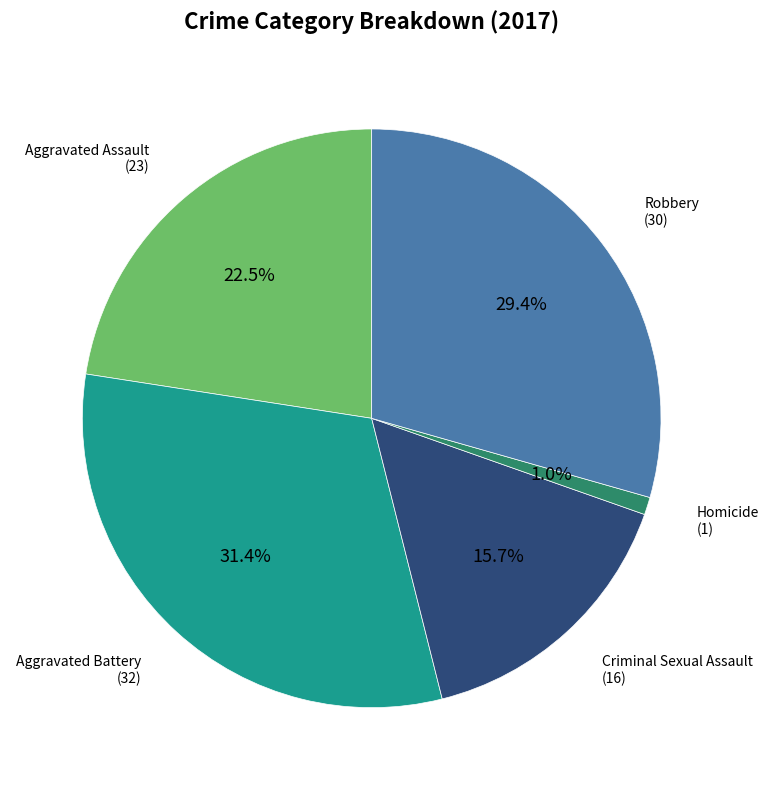

Count the number of slices in the pie.

5